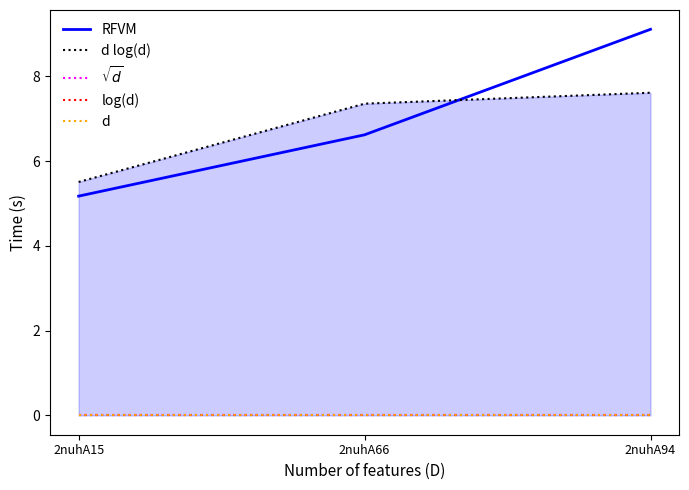

What value does the RFVM series have at 2nuhA66?

6.6